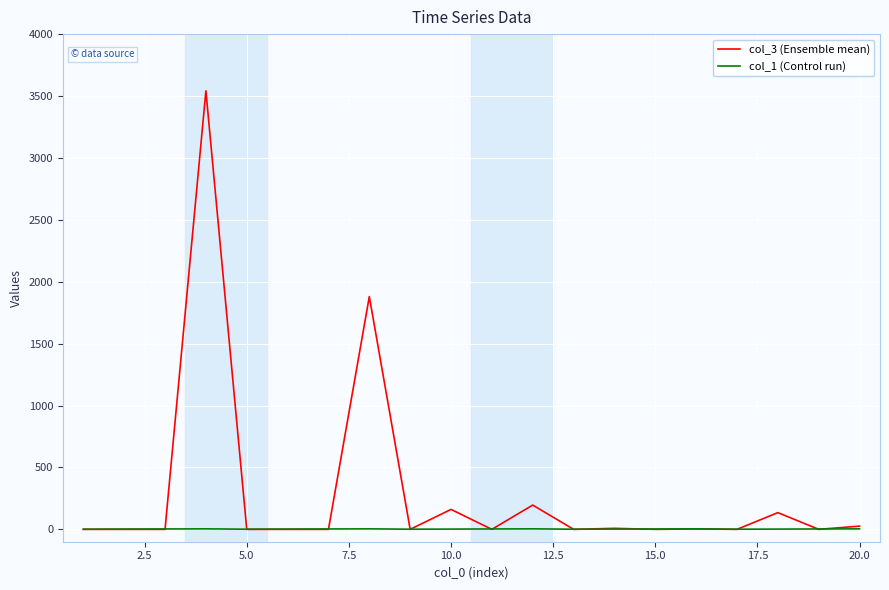

List the series in order of their peak value, lowest first.

col_1 (Control run), col_3 (Ensemble mean)